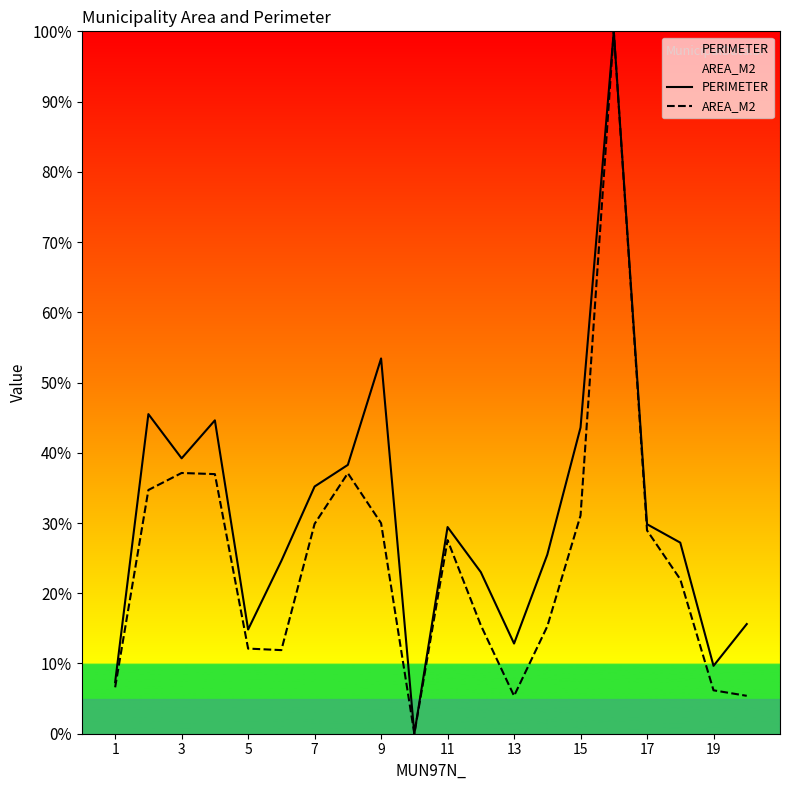

In PERIMETER, how many points are higher than both neighbors (excluding endpoints)?

5